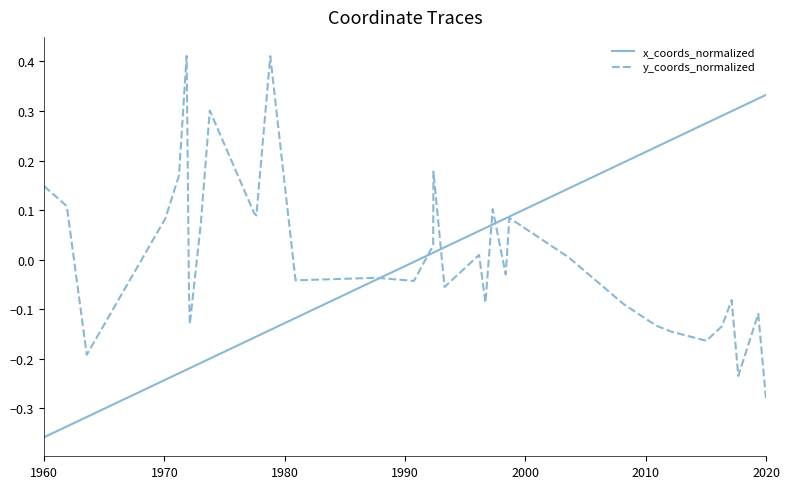

At how many categories does at least one series exceed 0?

30